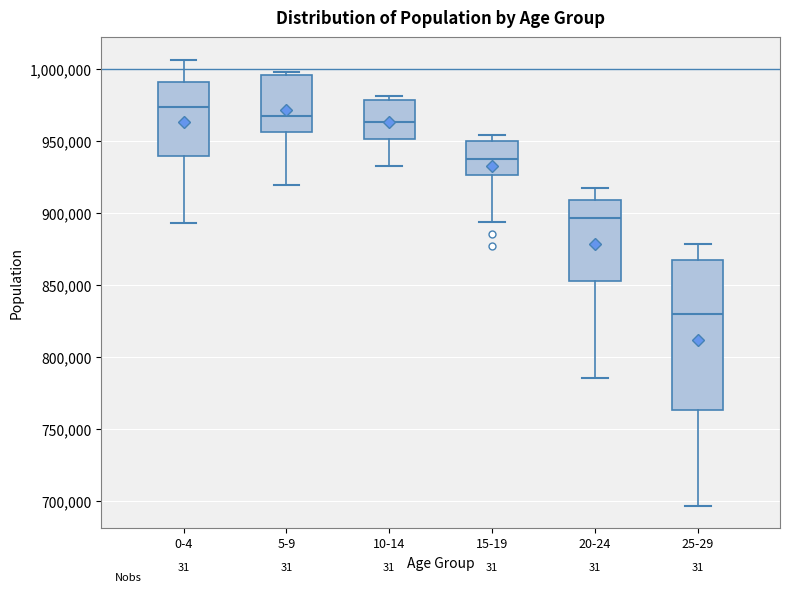

Comparing the boxes themselves (not the whiskers), which one is the tallest?

25-29